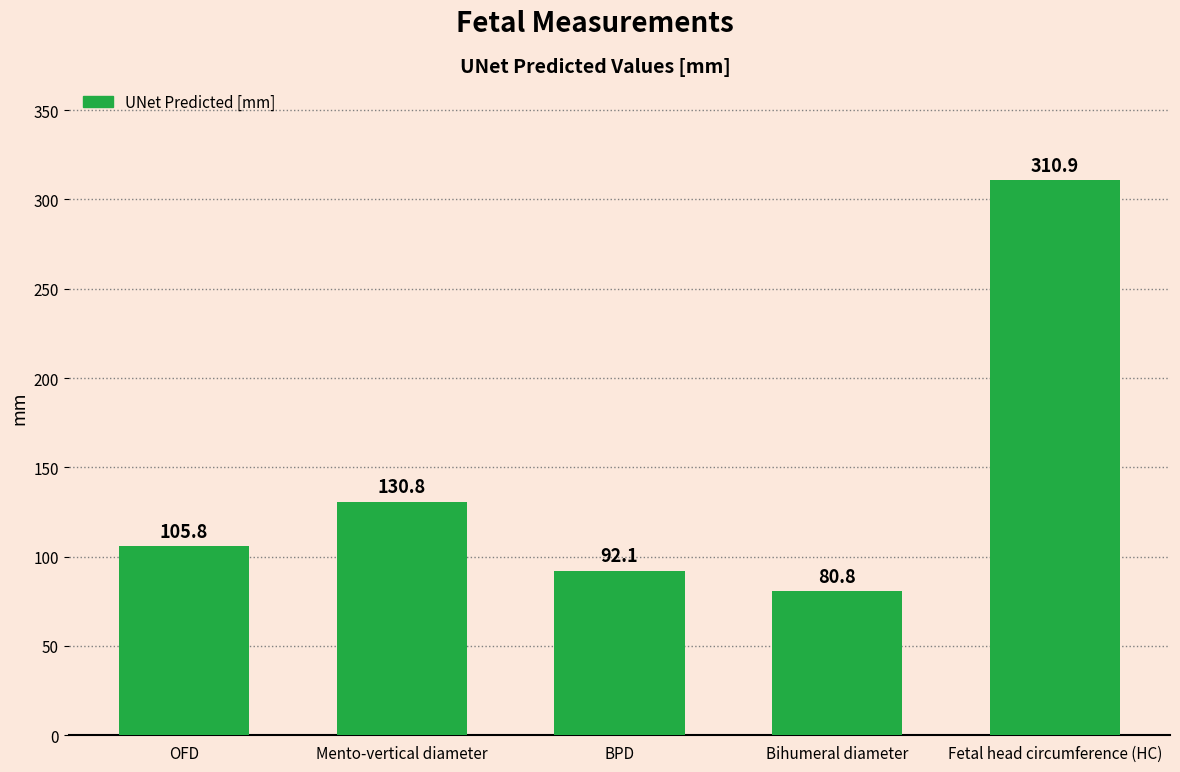

What is the minimum value shown in the chart?

80.8